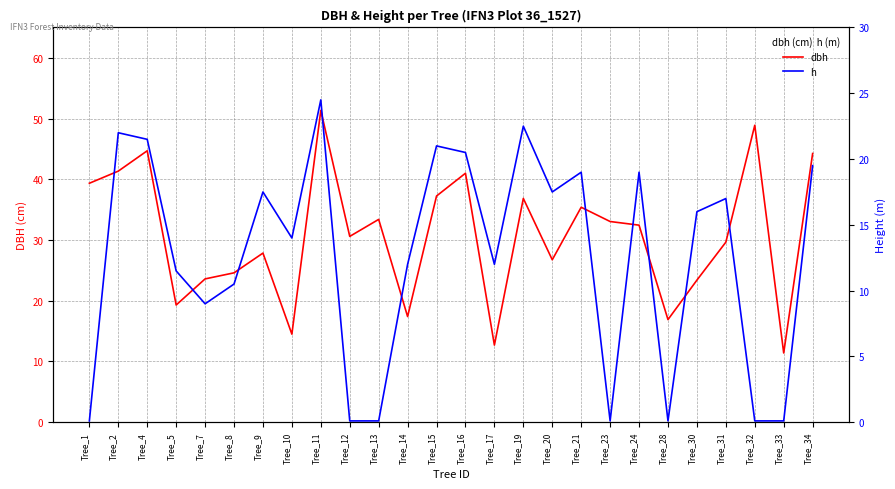

Is this an area chart (filled region under the line)?

No